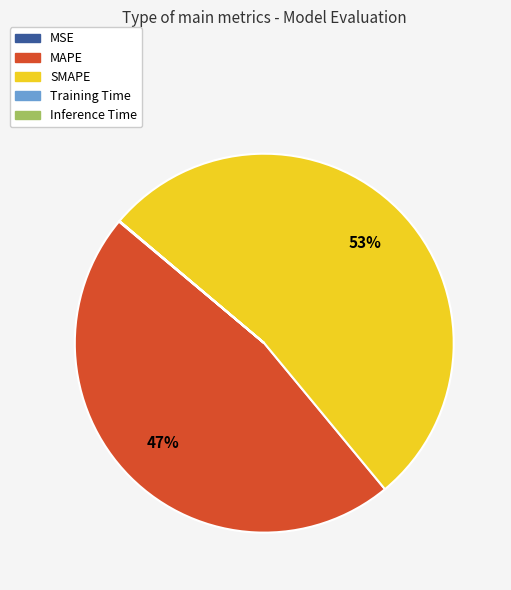

What percentage is the MAPE slice, to the nearest percent?

47%